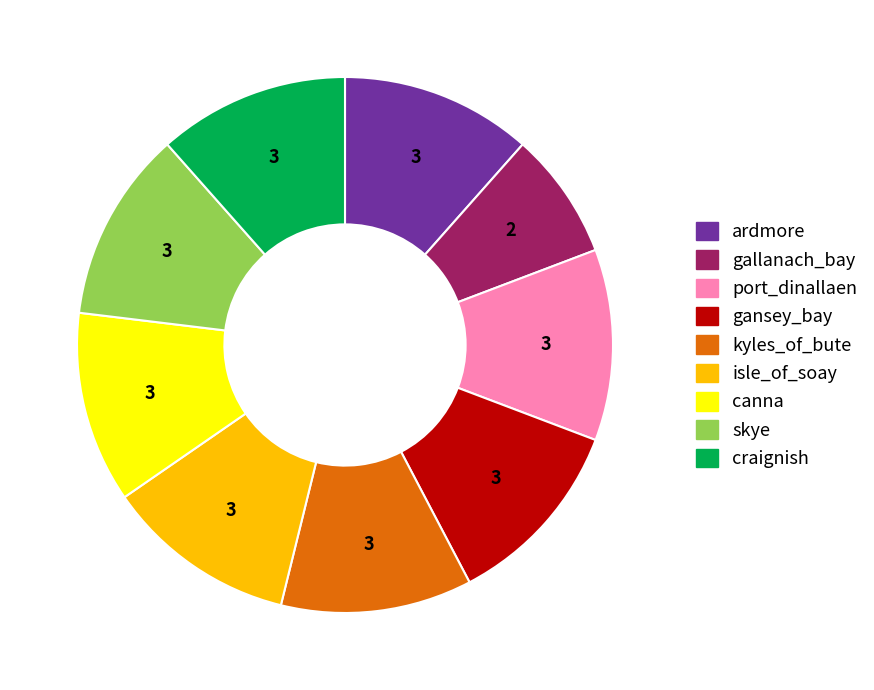

Is there any slice that represents more than half of the pie?

No